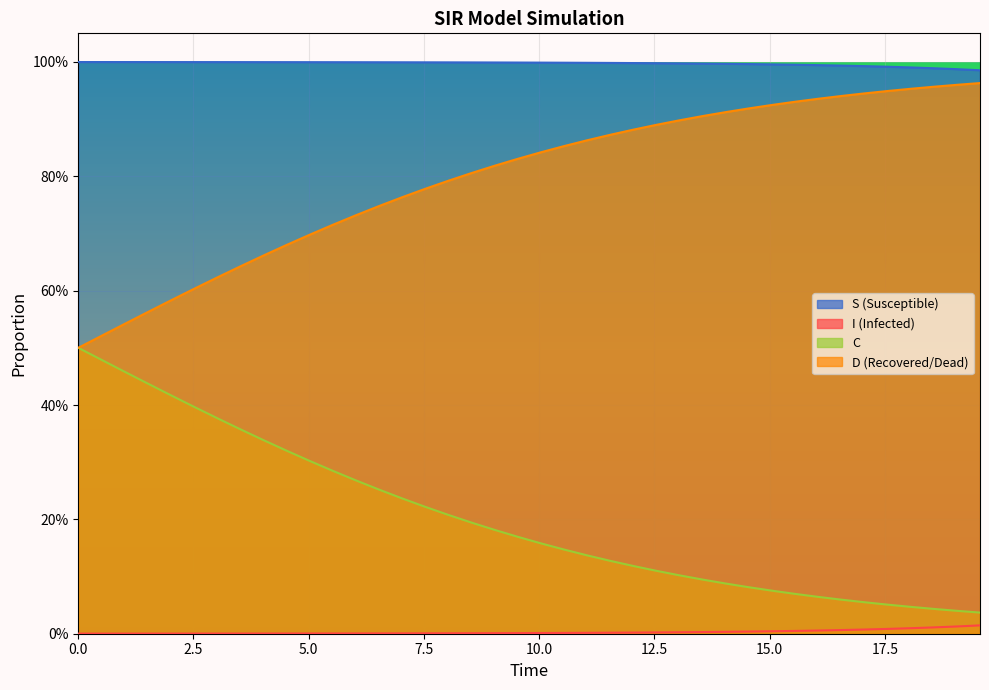

What is the difference between the maximum and minimum values in the D series?

0.5